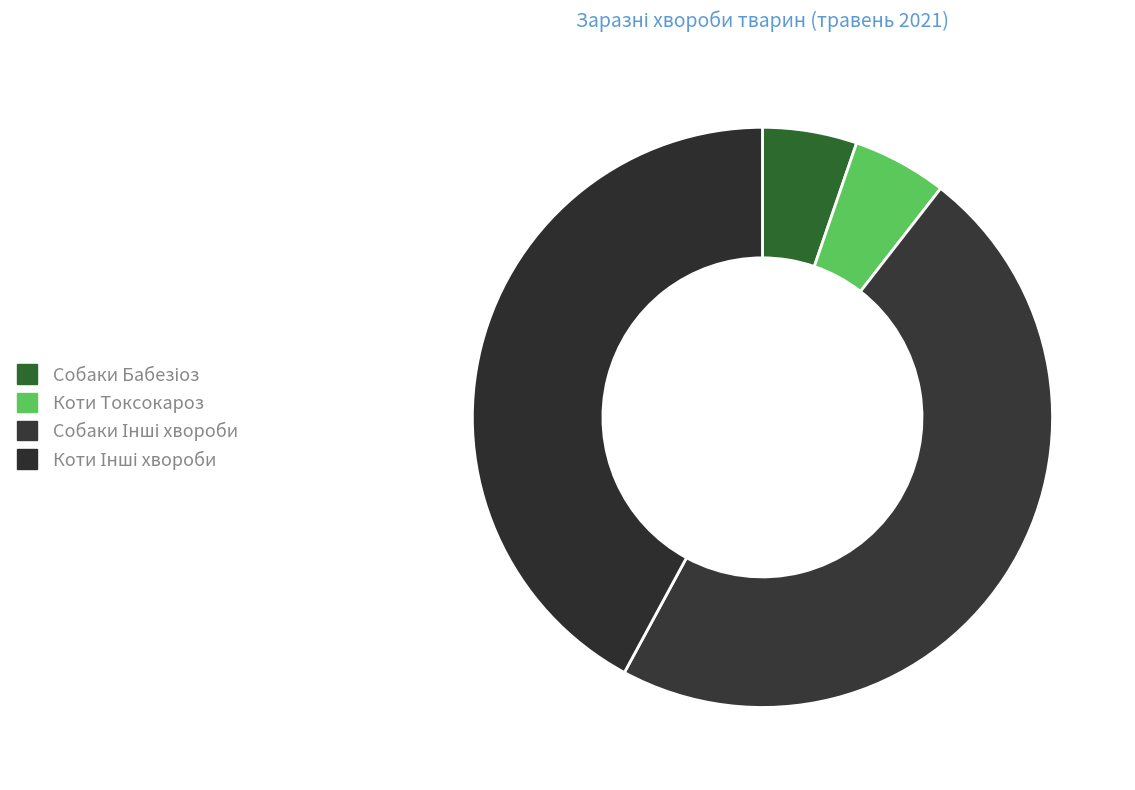

Count the number of slices in the pie.

4